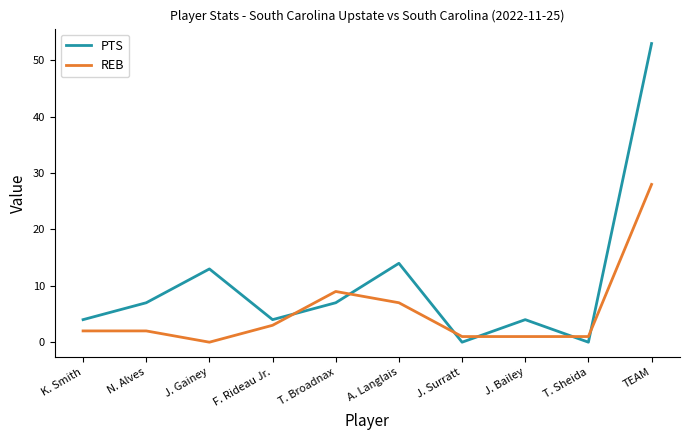

Which category has the highest value across all series?

TEAM